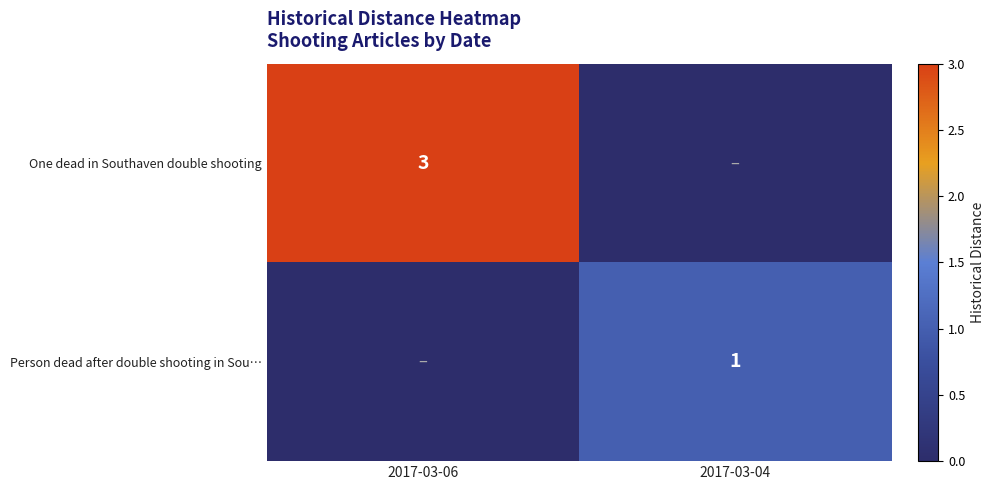

The One dead in Southaven double shooting series shows 3 at 2017-03-06. True or false?

True